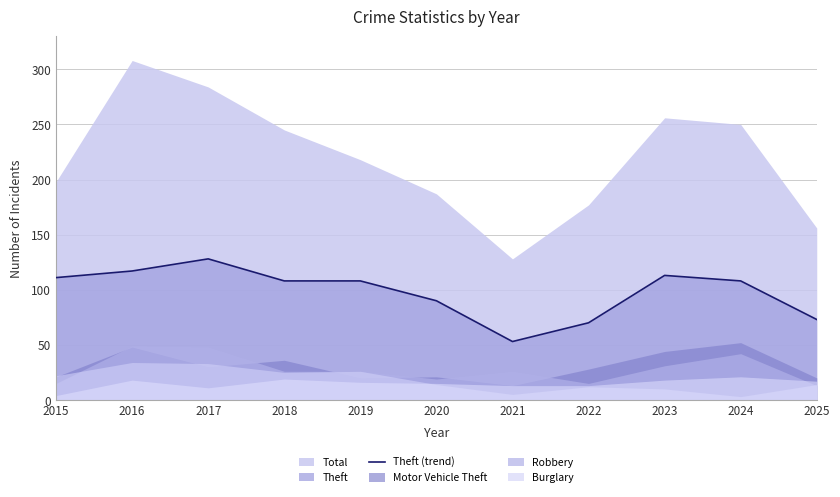

How many data points does each series have?

11